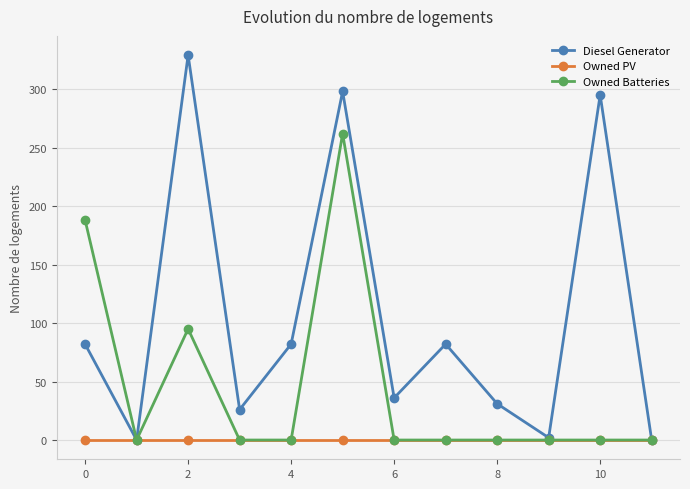

What is the sum of all Diesel Generator values?

1263